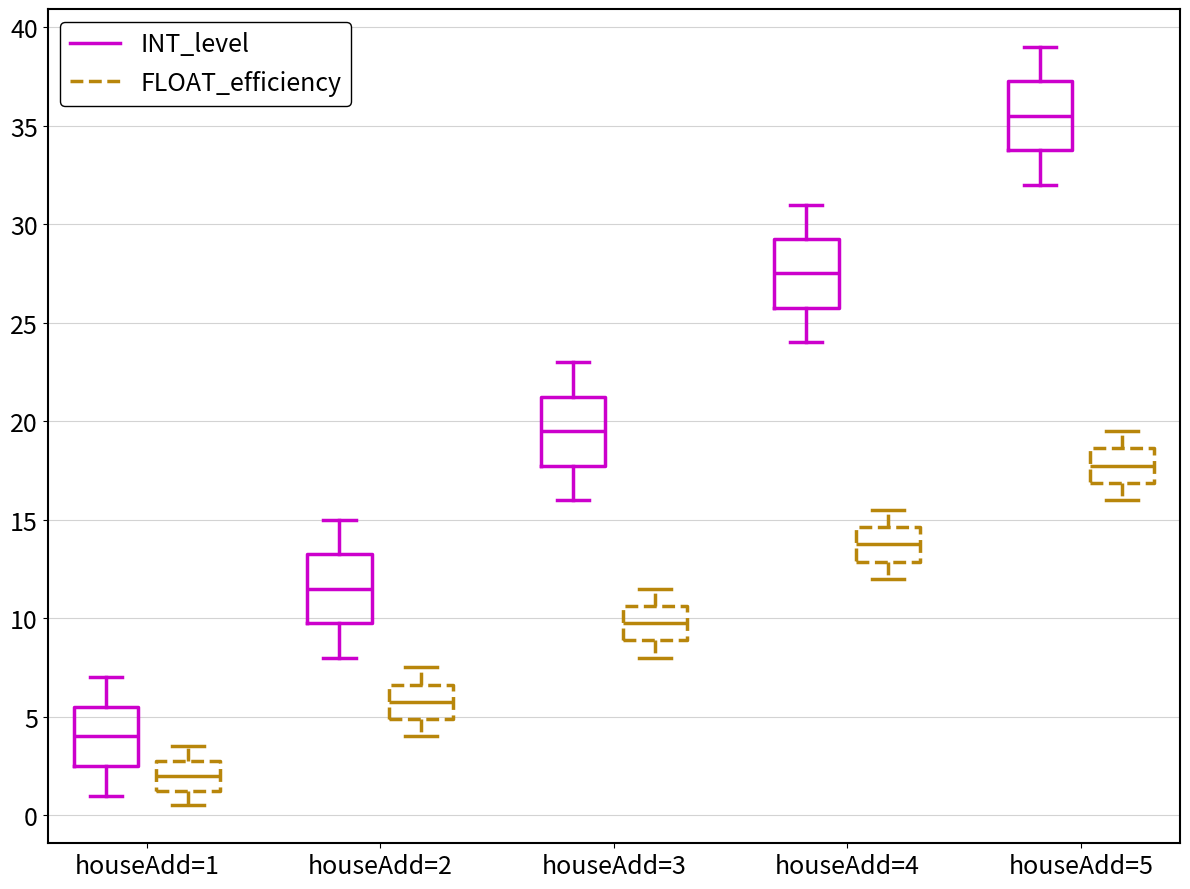

Where is the lower edge of the box for houseAdd=1 (FLOAT_efficiency) on the y-axis? The values are not printed on the chart, so give them approximately, as read against the axis.

1.5